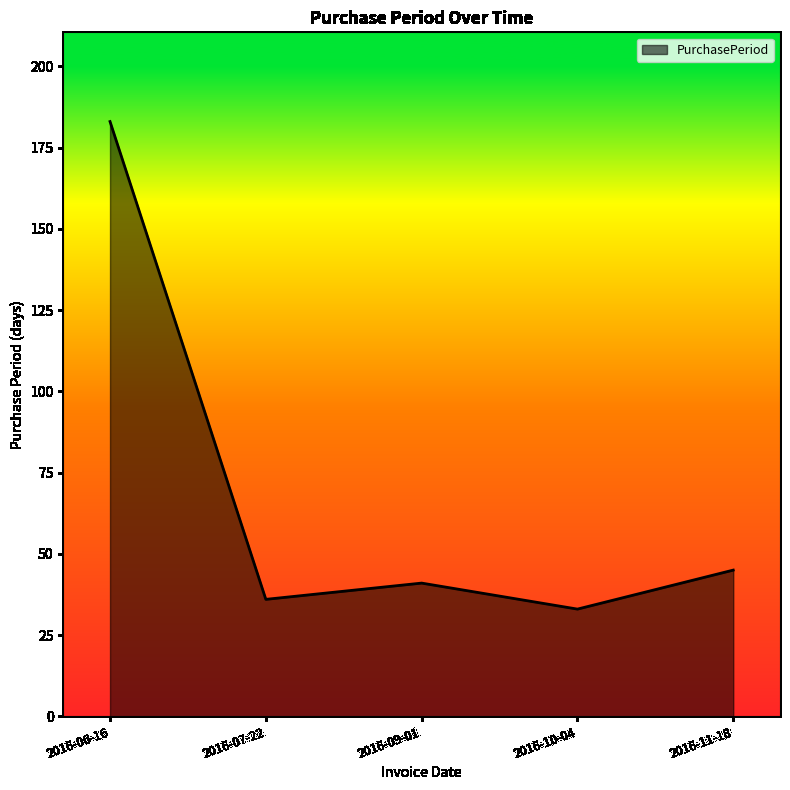

True or false: the data shows 36 at 2016-07-22.

True